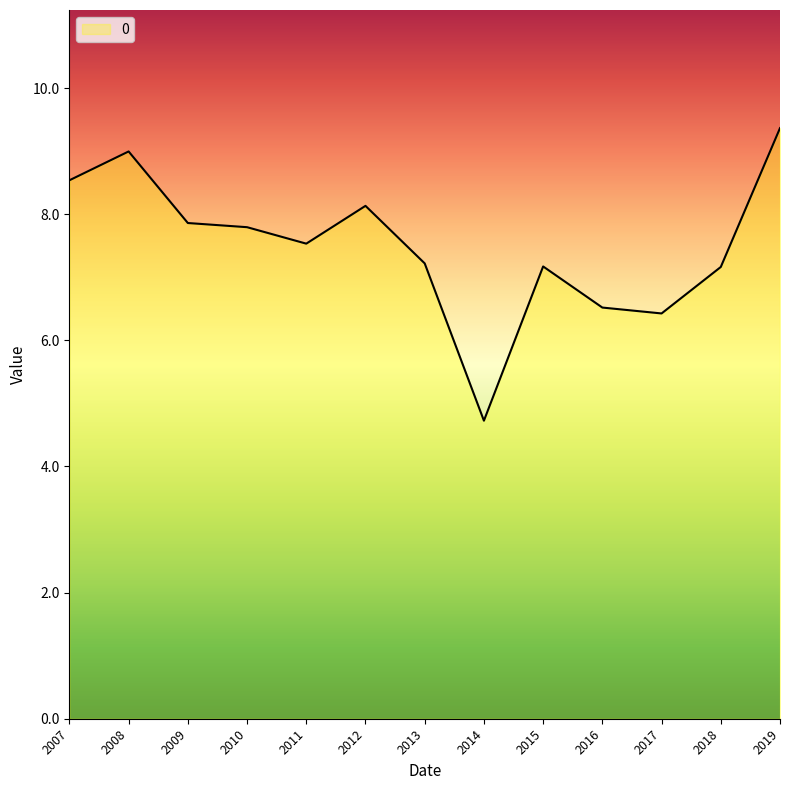

The value at 2017 is 6.4. True or false?

True